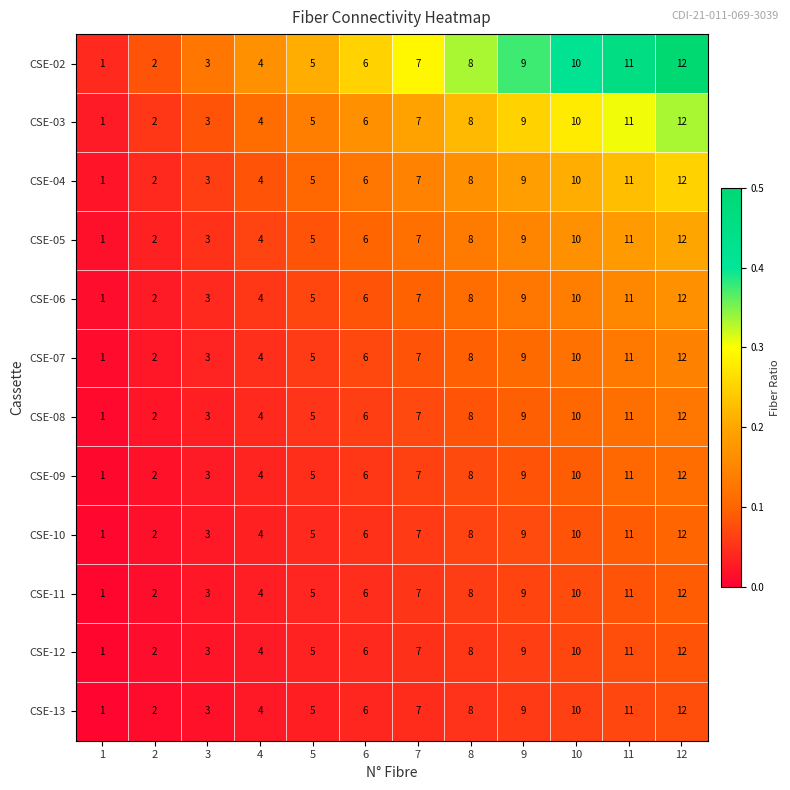

Where is CSE-02 nearest to the value 6?

6